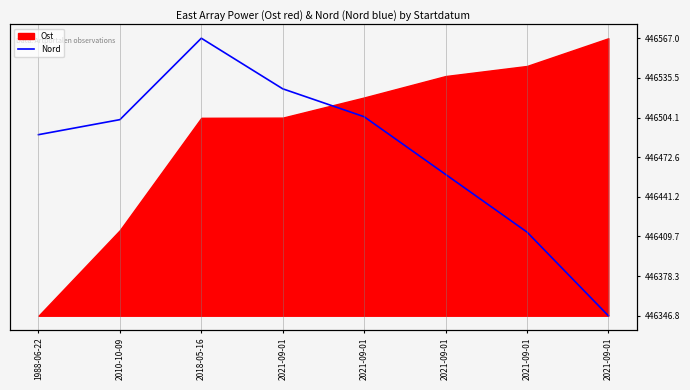

Reading left to right, what are all the values shown in this chart?

1988-06-22=446490.5	2010-10-09=446502.4	2018-05-16=446567.0	2021-09-01=446526.9	2021-09-01=446504.7	2021-09-01=446459.0	2021-09-01=446413.2	2021-09-01=446346.8